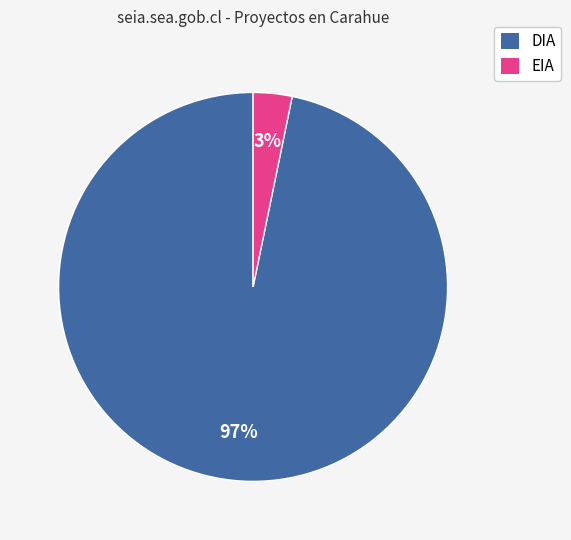

The EIA slice represents 3% of the pie. True or false?

True